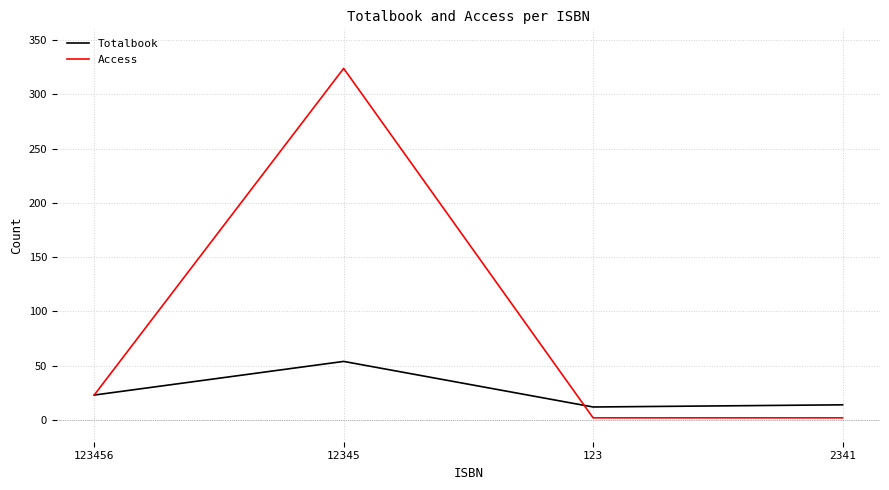

At which label is Access closest to 163?

123456